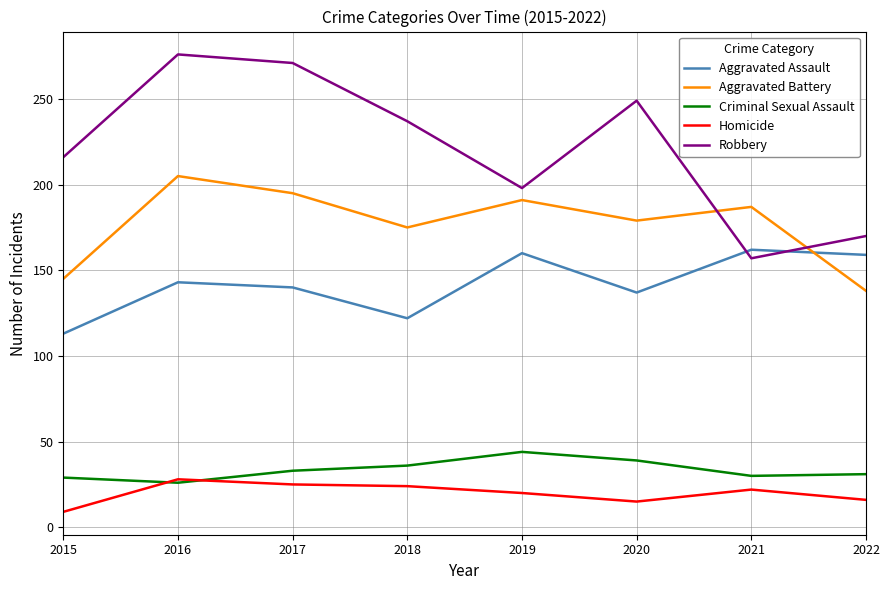

True or false: Criminal Sexual Assault and Aggravated Battery intersect in this chart.

False